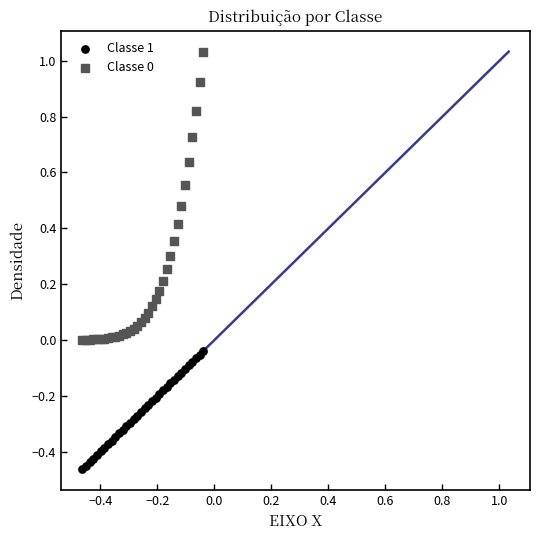

Which series reaches the minimum Y coordinate?

Classe 1